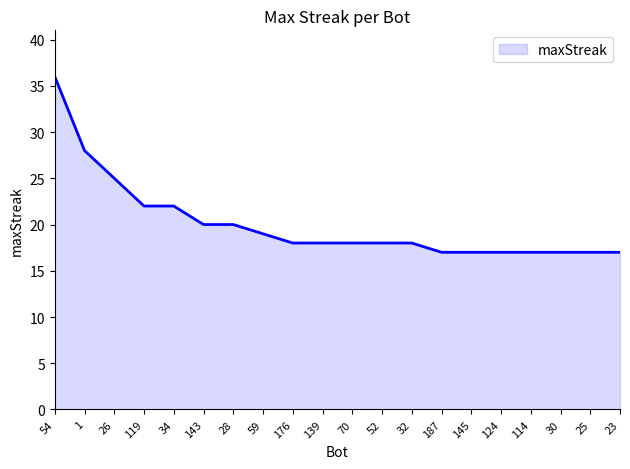

Reading right to left, extract all data points from this chart.

17	17	17	17	17	17	17	18	18	18	18	18	19	20	20	22	22	25	28	36